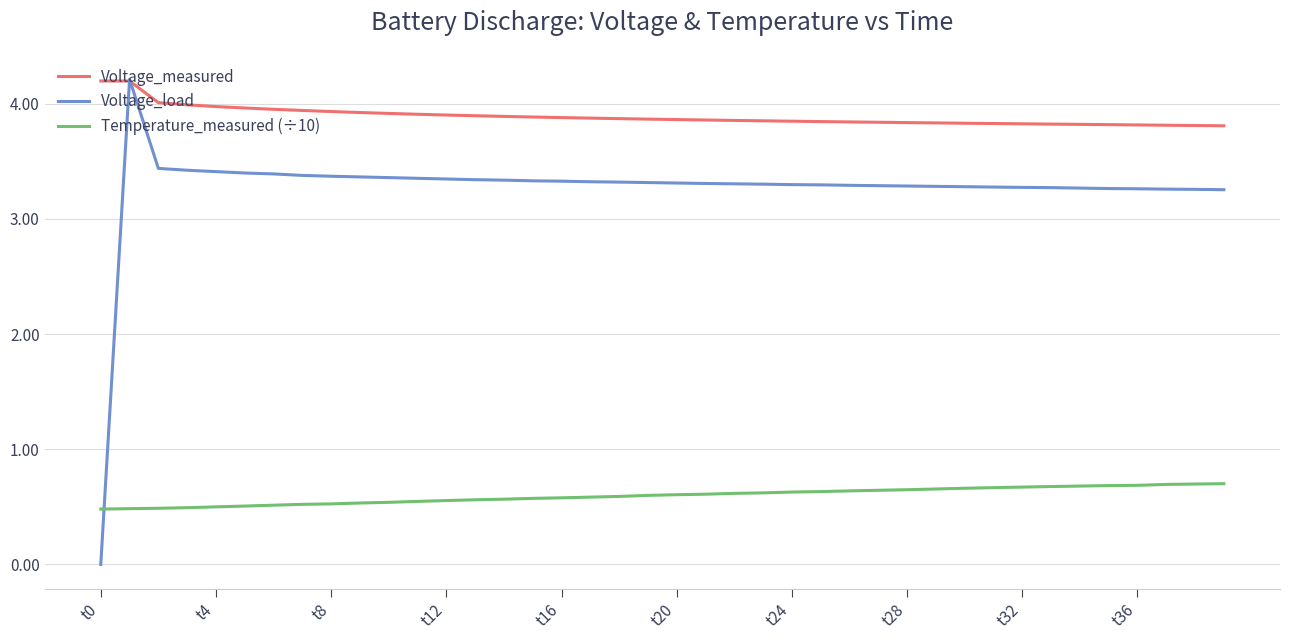

True or false: Temperature_measured (÷10) and Voltage_measured intersect in this chart.

False